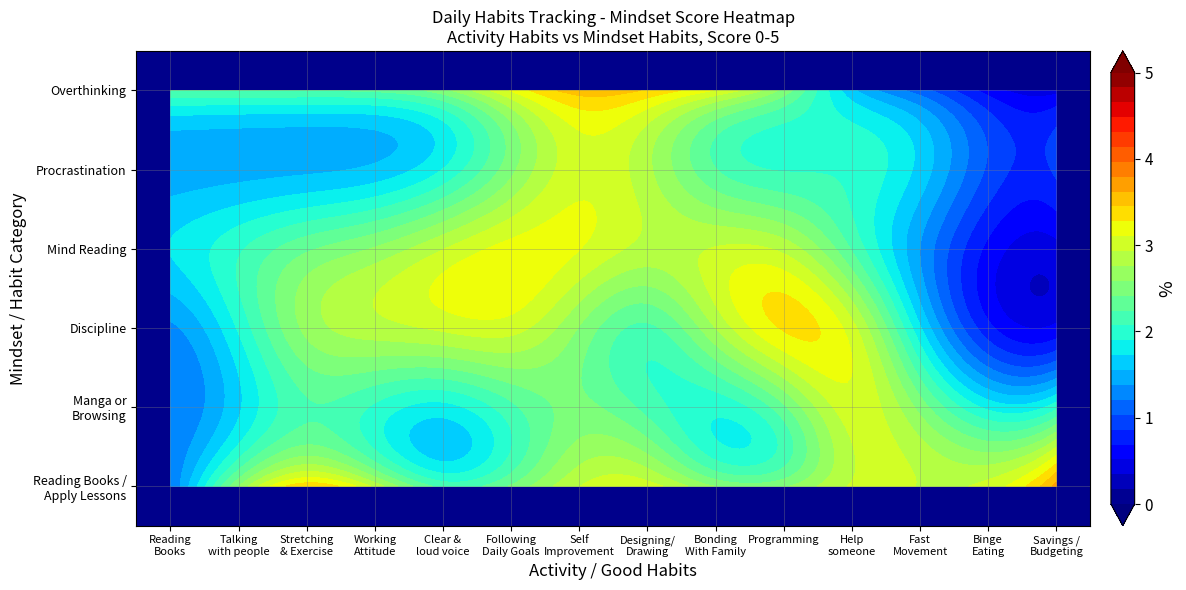

True or false: Reading Books / Apply Lessons has a value of 2 at Clear and loud voice.

True